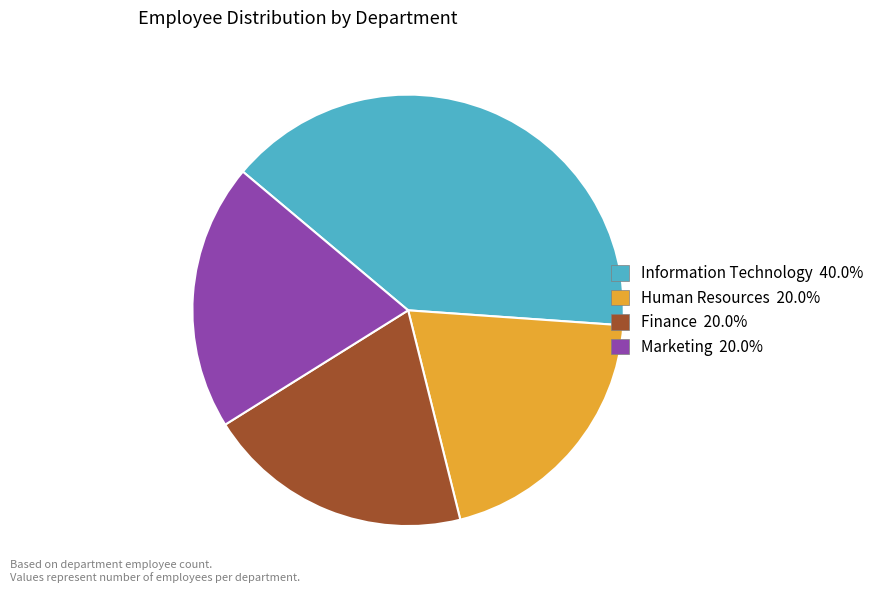

Is there a majority slice in this chart?

No